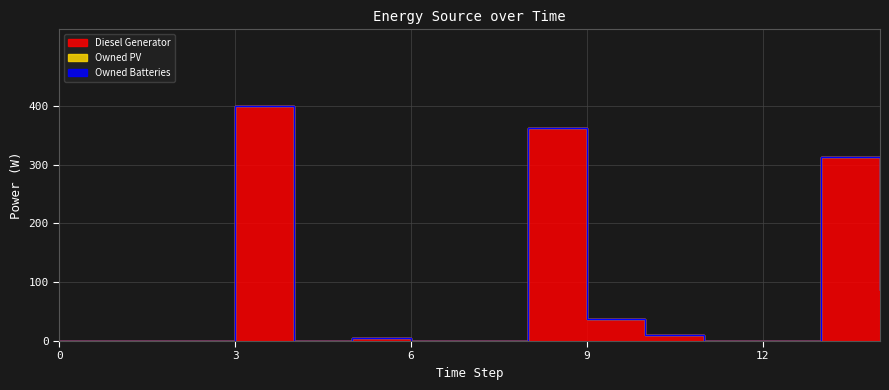

Which has a higher value, 1 or 10?

10